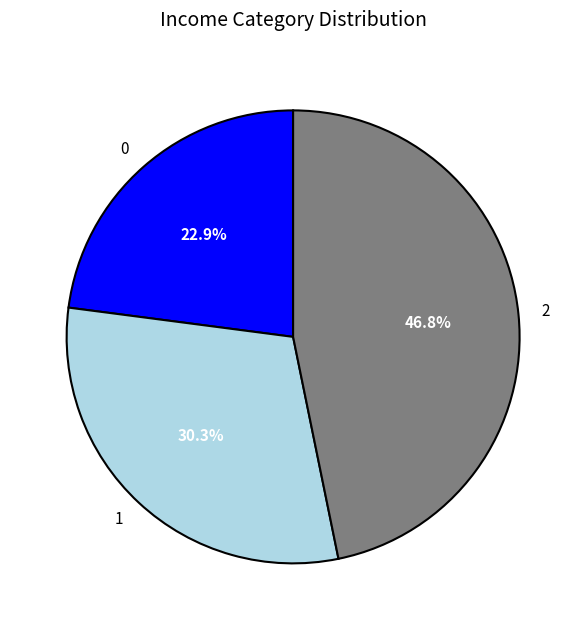

To the nearest percent, what is the difference between the 0 and 2 slice percentages?

24%